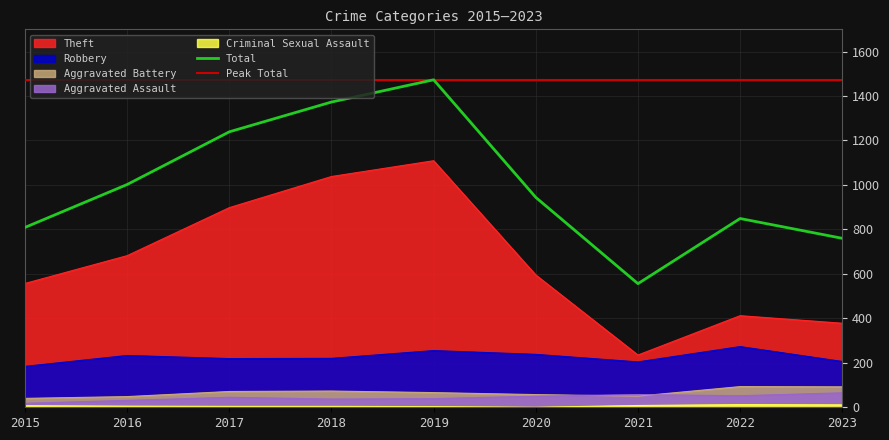

Which series has the largest total across all categories?

Total